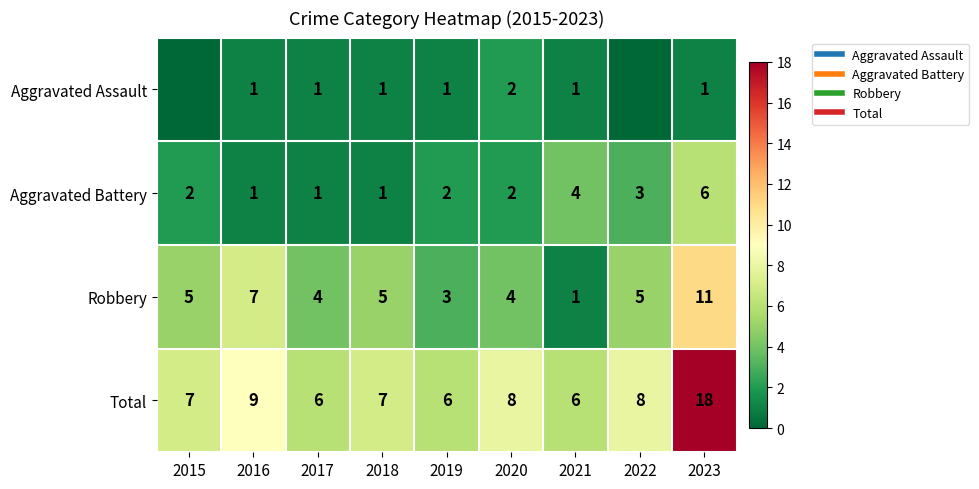

What is the average value of the Aggravated Assault series?

1